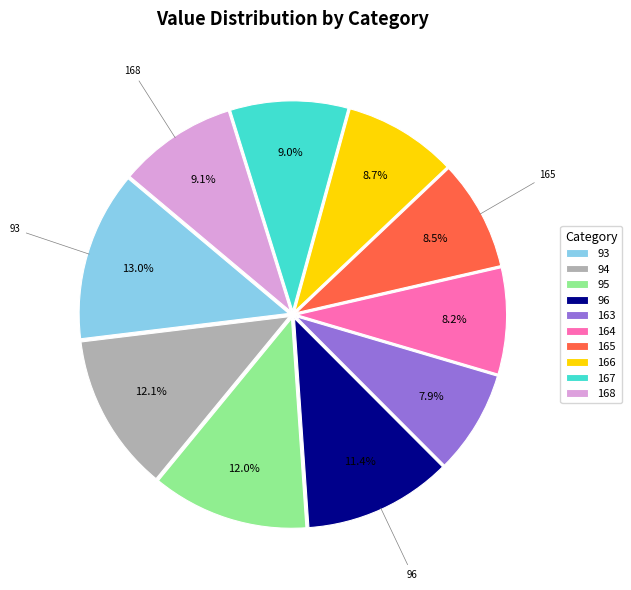

How much of the chart is everything except 168?

90.9%